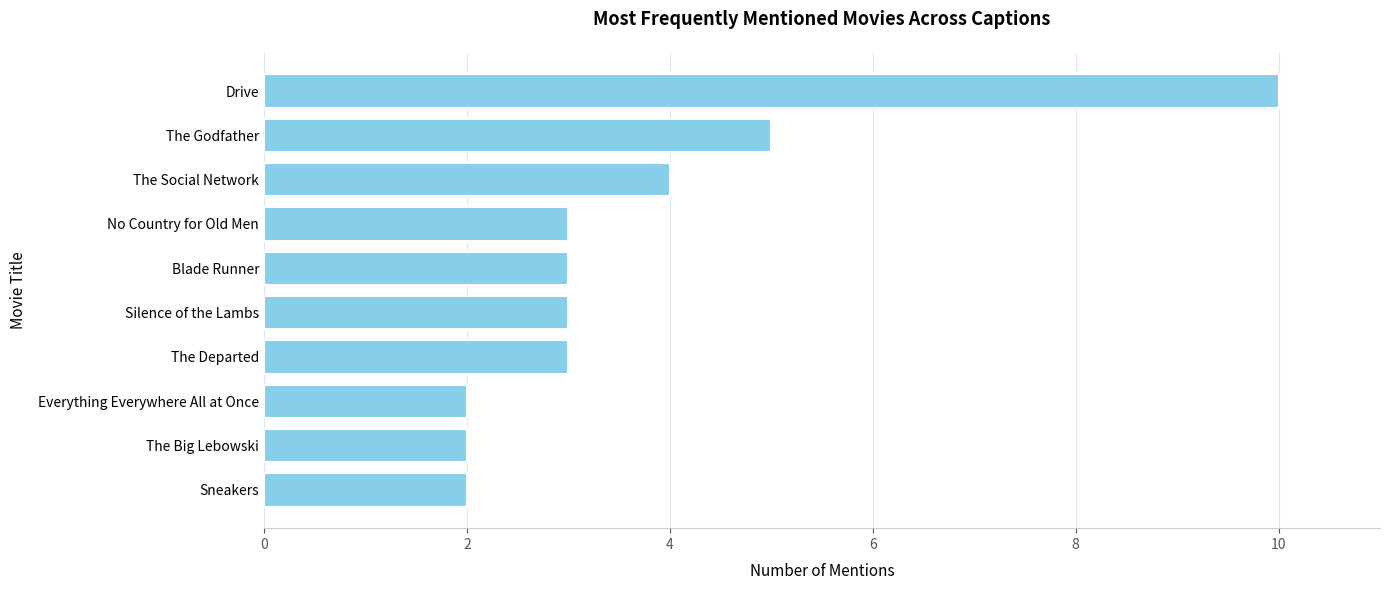

Count the values in the range 2 to 4.

8